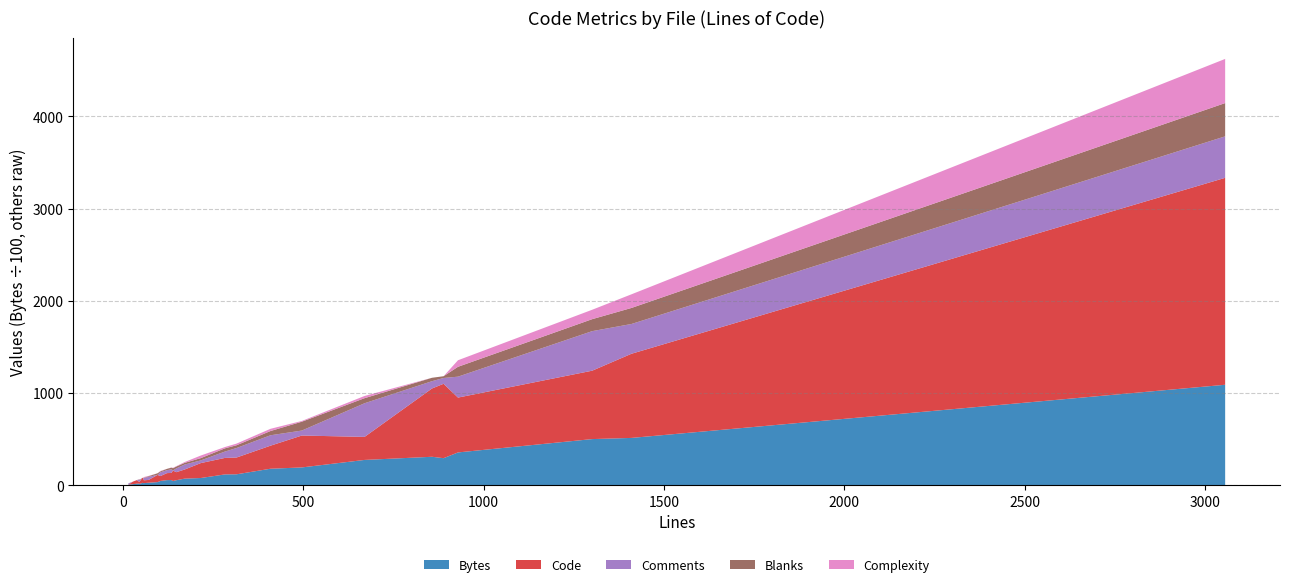

Reading left to right, transcribe all the data shown in this chart.

Bytes: 29203	30736	2130	1688	108848	1288	944	2230	1394	1595	2481	457	4435	17748	51192	49917	11607	5318	2576	6991	35444	27306	1299	3229	5490	7695	5402	11718	19170	4495
Code: 807	741	31	19	2245	34	27	56	34	38	54	0	113	250	913	742	179	87	30	99	595	250	29	78	77	162	76	182	346	53
Comments: 63	79	23	23	450	0	0	0	0	0	0	15	2	113	323	429	69	41	34	54	227	365	12	1	39	29	32	103	54	41
Blanks: 19	37	4	3	361	0	0	0	0	0	0	0	24	46	174	130	35	20	7	18	107	55	6	17	18	25	14	30	96	10
Complexity: 0	0	8	2	479	0	0	0	0	0	0	0	4	24	148	102	14	4	3	9	71	24	2	0	2	28	0	18	8	5